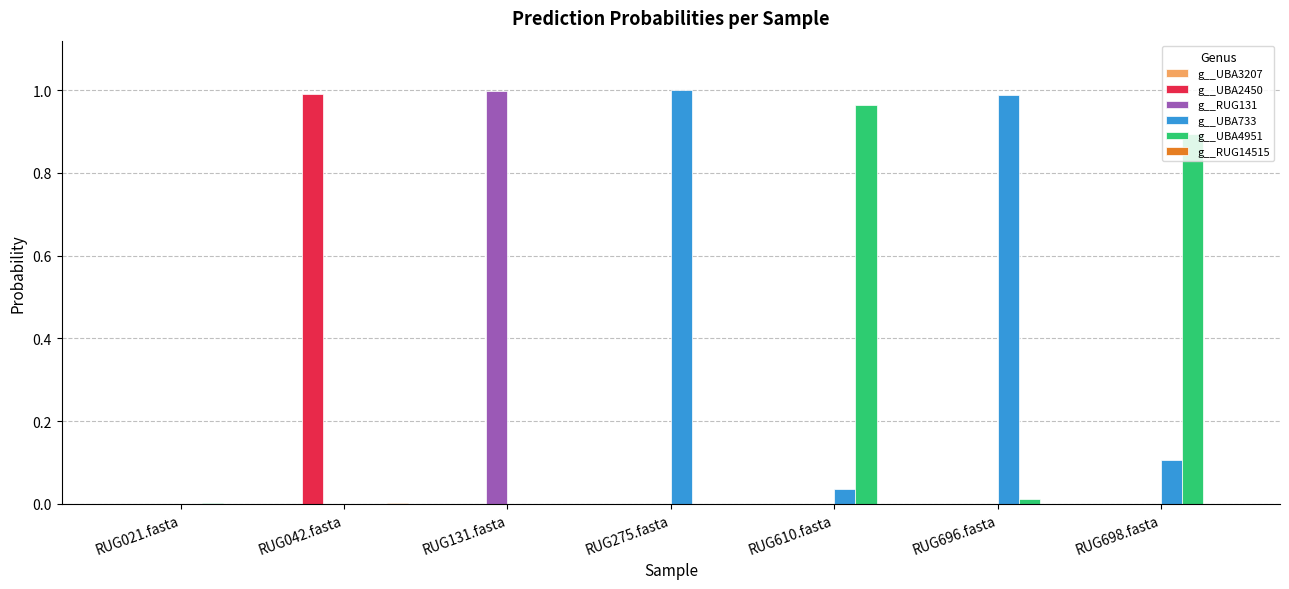

True or false: g__UBA2450 has a value of 1.6 at RUG042.fasta.

False